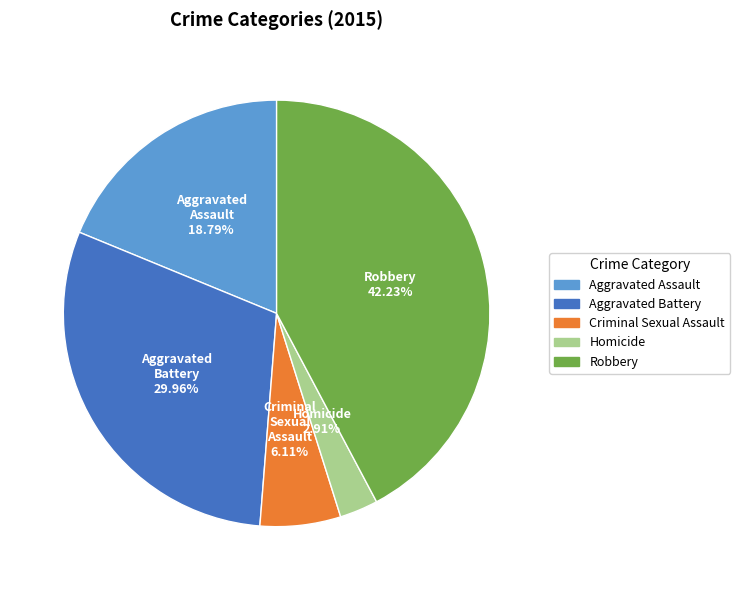

Rank the categories by value from highest to lowest.

Robbery, Aggravated Battery, Aggravated Assault, Criminal Sexual Assault, Homicide